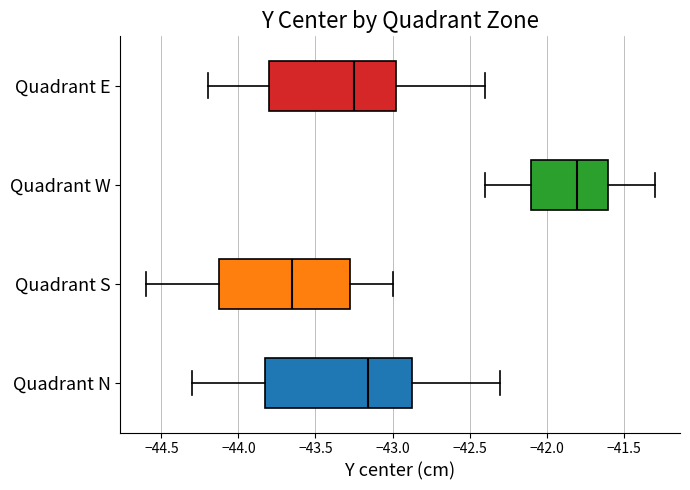

Which box's median line is the furthest to the right?

Quadrant W